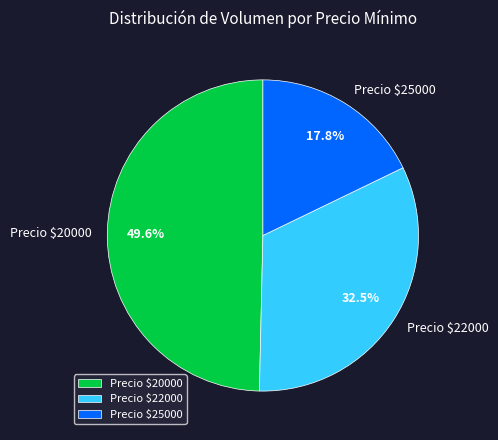

Is Precio $25000 the majority of the pie?

No